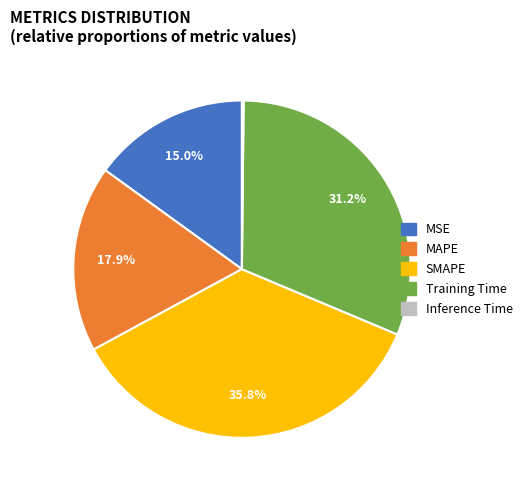

To the nearest percent, what portion does SMAPE represent?

36%